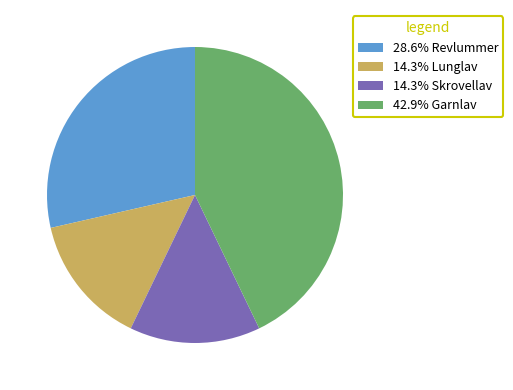

Does any single category account for the majority?

No